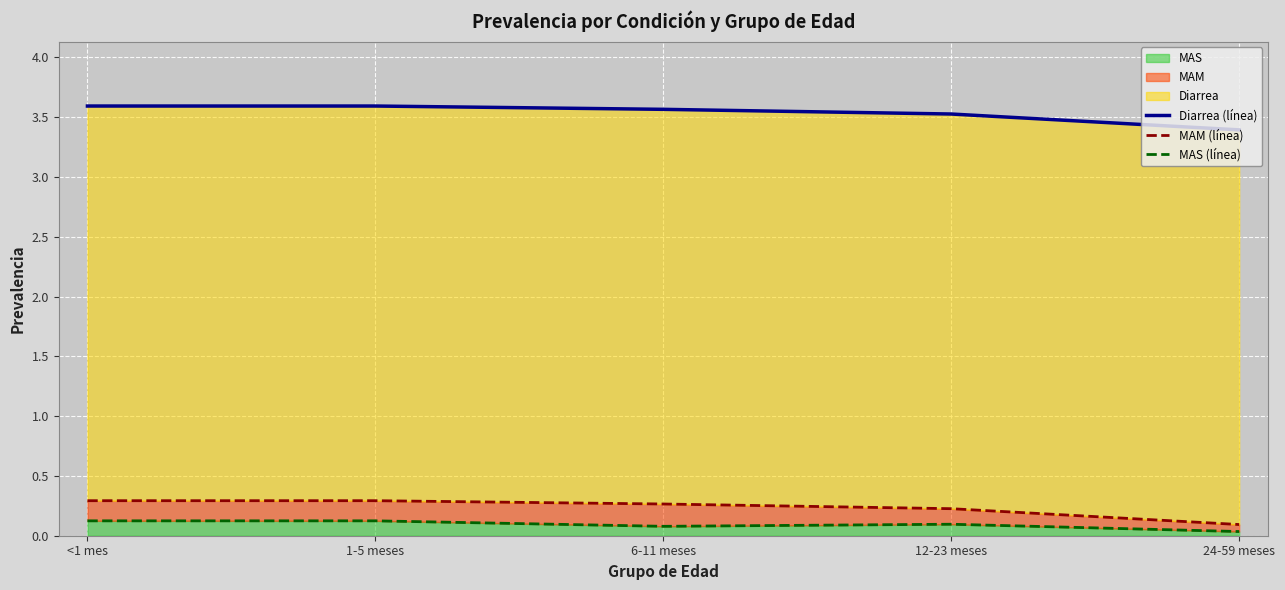

What is the minimum value for Diarrea (línea)?

3.4